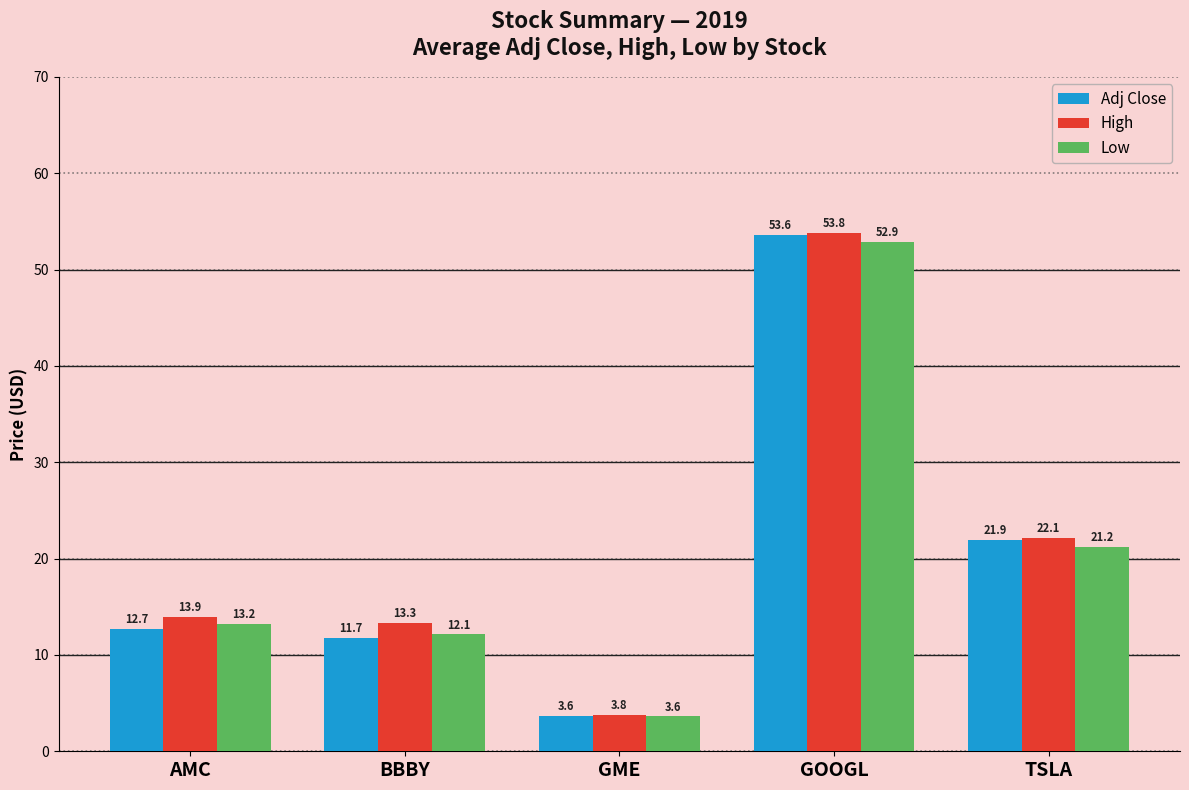

What is the maximum value shown in the chart?

53.8